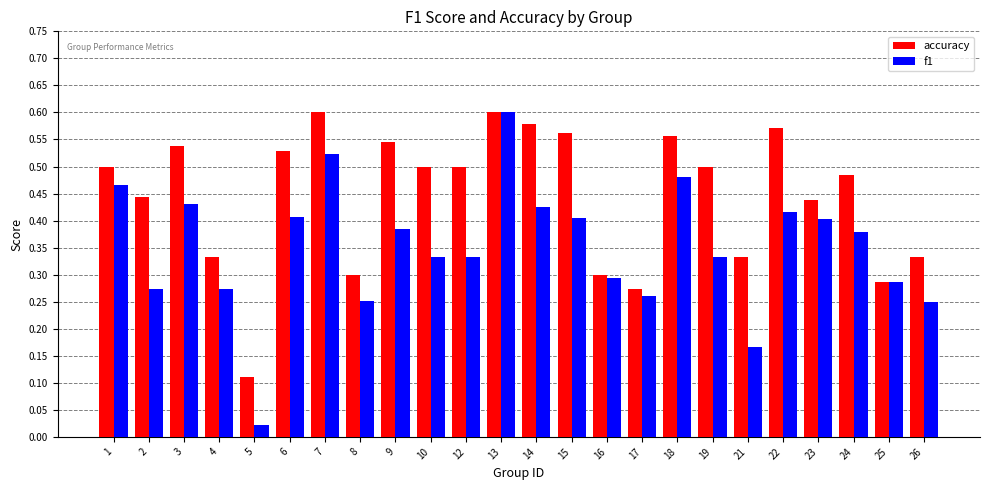

Which series changed the most between 16 and 24?

accuracy